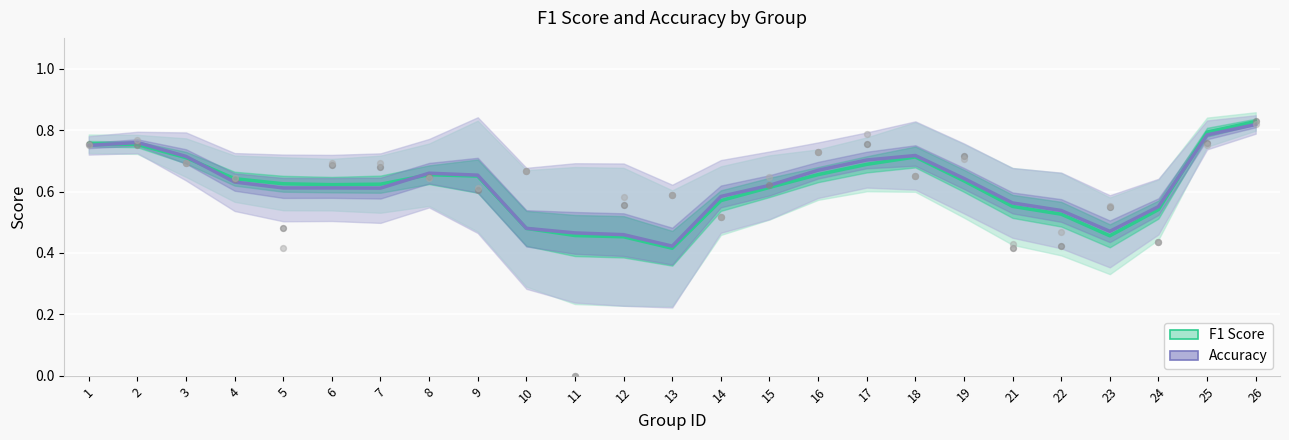

Which series contains the highest Y value?

f1